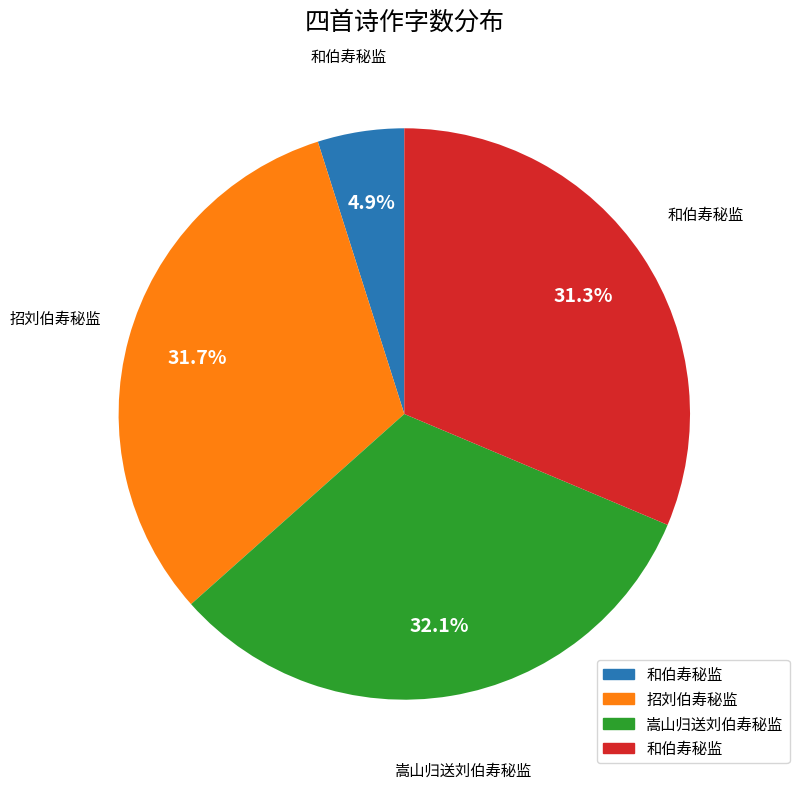

Does any single category account for the majority?

No